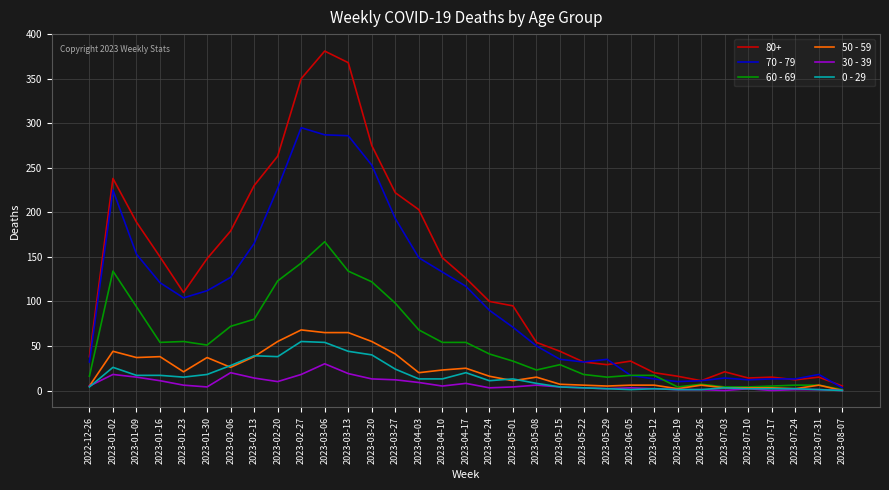

At which category does the chart reach its peak across all series?

2023-03-06